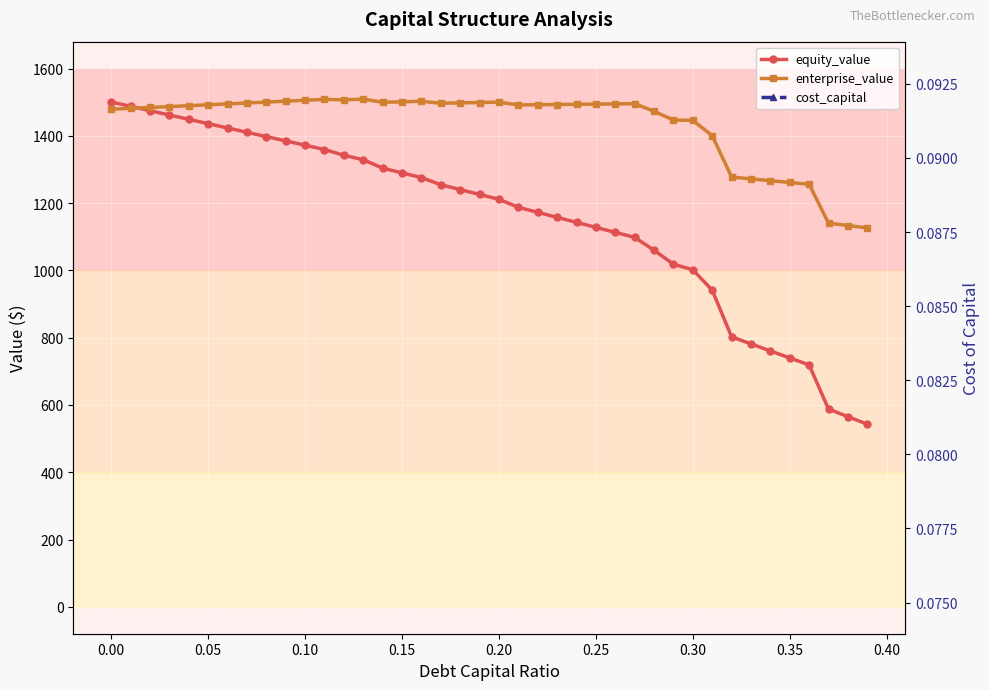

Reading right to left, extract all data points from this chart.

equity_value: 542.8	565.3	587.8	719.0	739.8	760.7	781.6	802.5	941.2	1001.9	1018.5	1060.0	1098.2	1113.1	1128.0	1142.9	1157.8	1172.7	1187.6	1211.3	1225.8	1240.2	1254.7	1275.9	1290.0	1304.0	1329.1	1342.2	1359.4	1372.1	1385.0	1397.8	1410.6	1423.4	1436.3	1449.1	1462.0	1474.8	1487.7	1500.6
enterprise_value: 1126.5	1133.4	1140.4	1256.1	1261.4	1266.7	1272.1	1277.5	1400.7	1445.9	1447.0	1473.0	1495.6	1495.0	1494.4	1493.8	1493.2	1492.5	1491.9	1500.2	1499.1	1498.1	1497.0	1502.7	1501.2	1499.7	1509.3	1506.9	1508.5	1505.8	1503.1	1500.4	1497.7	1495.0	1492.3	1489.7	1487.0	1484.4	1481.7	1479.1
cost_capital: 0.1	0.1	0.1	0.1	0.1	0.1	0.1	0.1	0.1	0.1	0.1	0.1	0.1	0.1	0.1	0.1	0.1	0.1	0.1	0.1	0.1	0.1	0.1	0.1	0.1	0.1	0.1	0.1	0.1	0.1	0.1	0.1	0.1	0.1	0.1	0.1	0.1	0.1	0.1	0.1